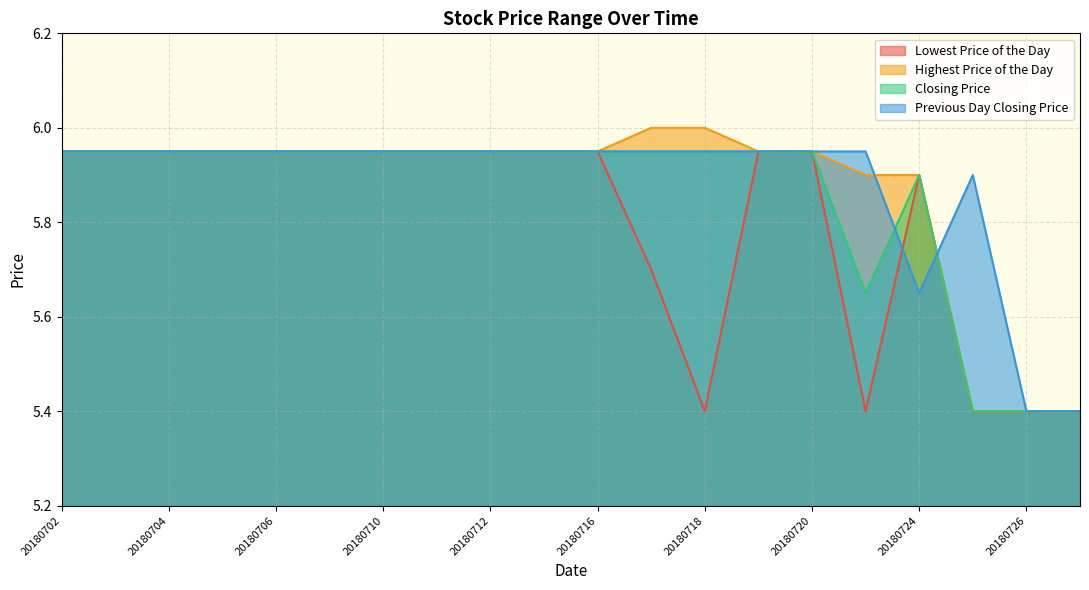

What is the highest value of the Highest Price of the Day series?

6.0